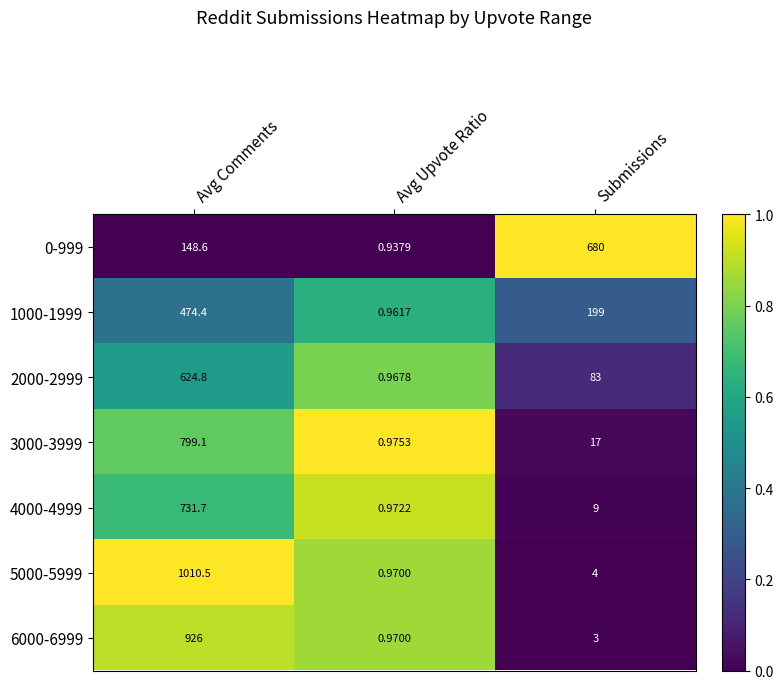

Where is 3000-3999 nearest to the value 400?

Submissions